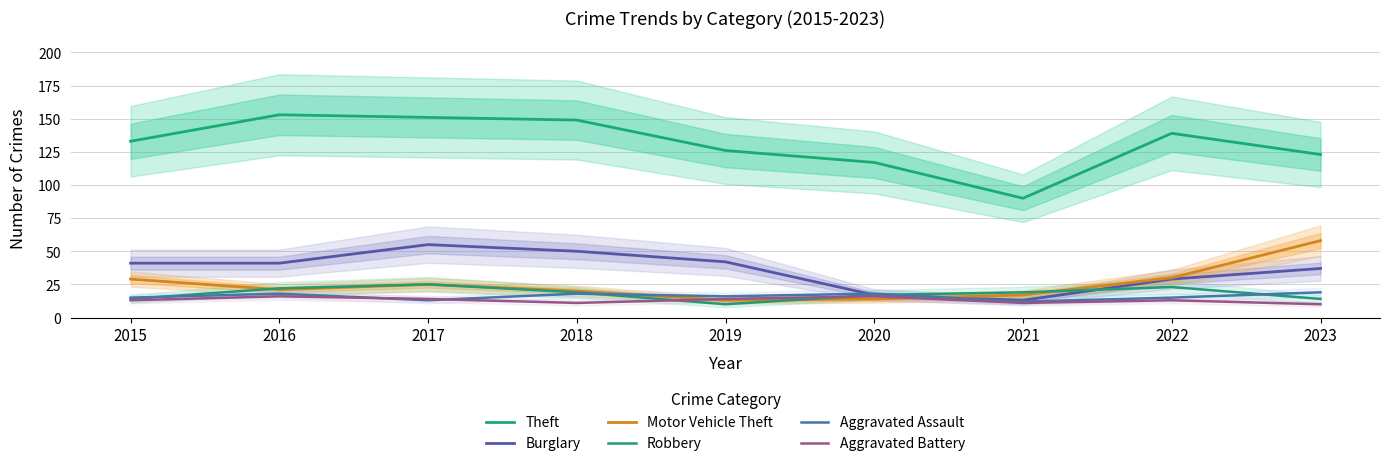

Which label corresponds to the largest value in the chart?

2016